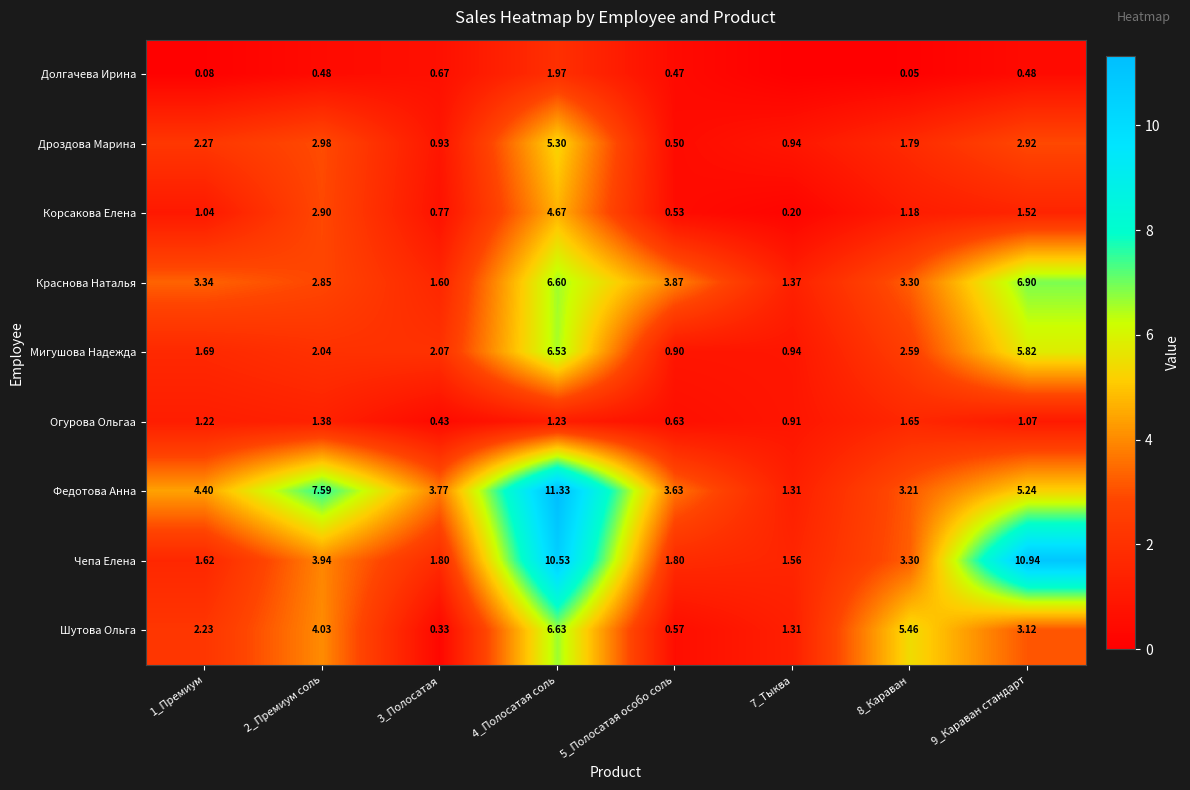

Count the number of categories in the chart.

8